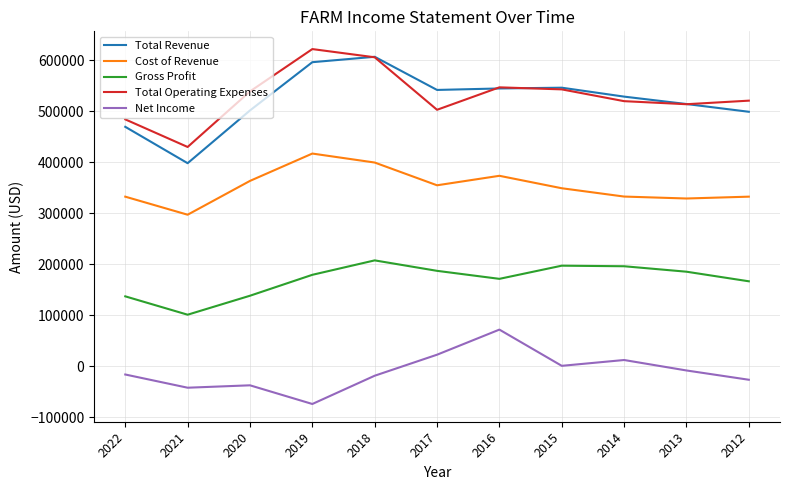

True or false: Net Income and Gross Profit cross at least once.

False